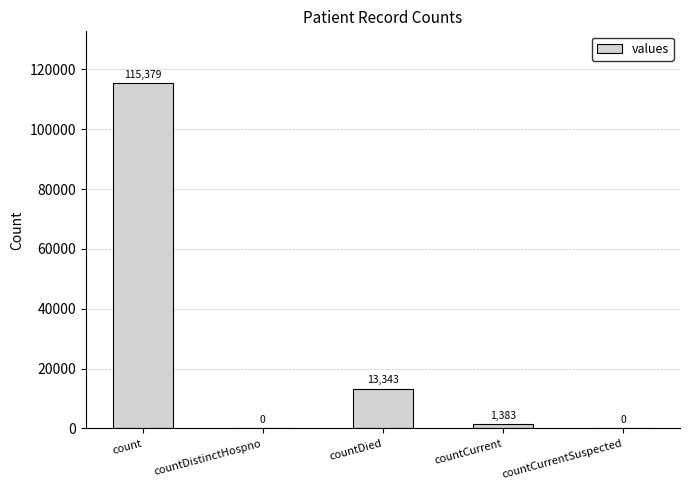

Which has a higher value, count or countDistinctHospno?

count